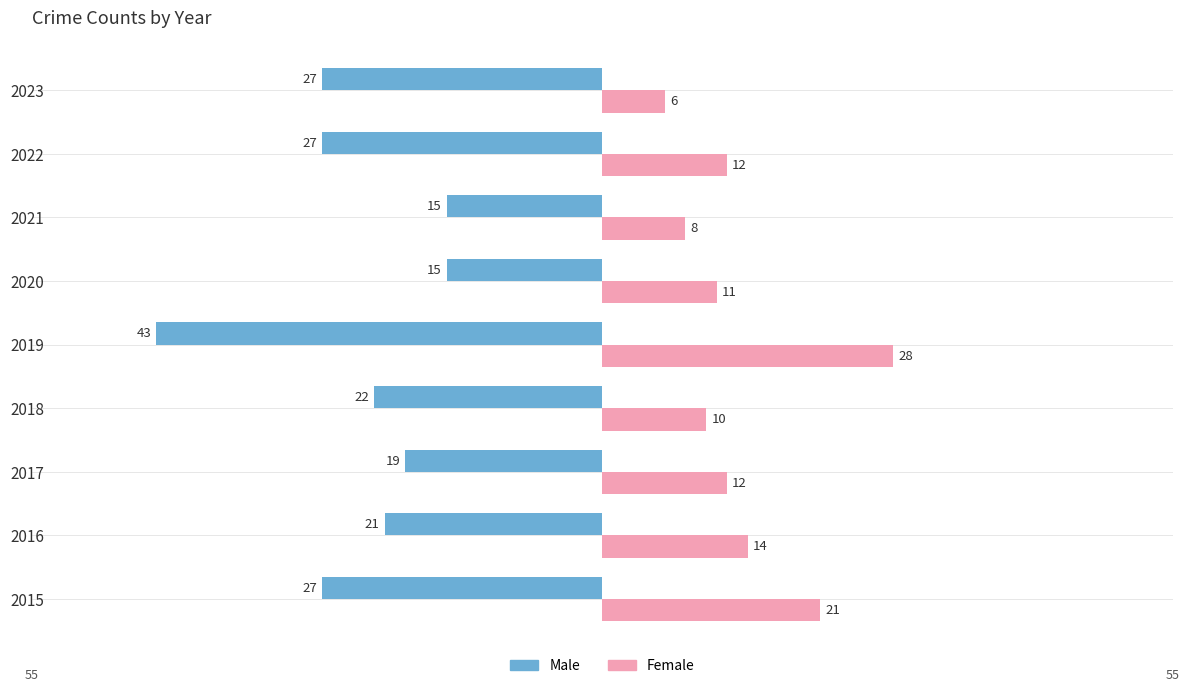

How many values in the Female series are below 12?

4